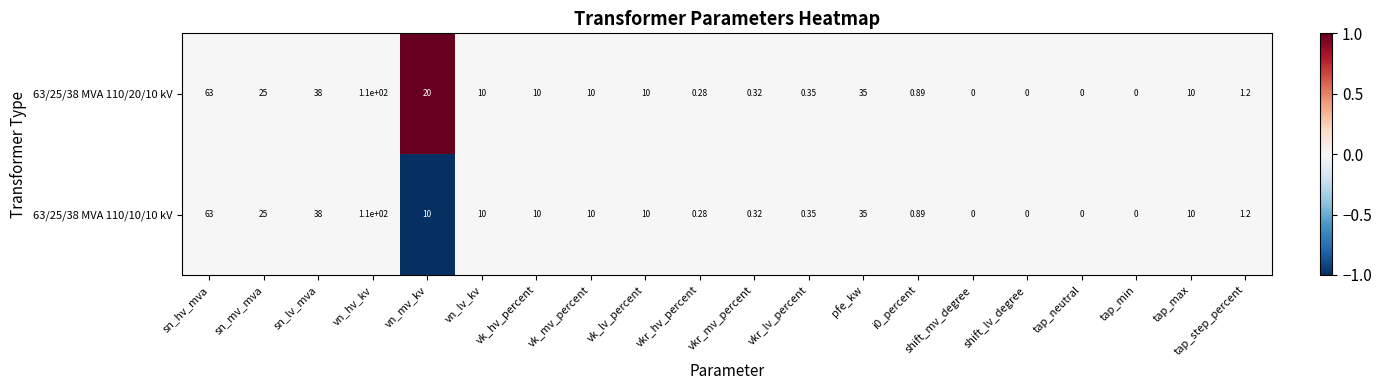

How many data points in 63/25/38 MVA 110/20/10 kV are less than 10?

9